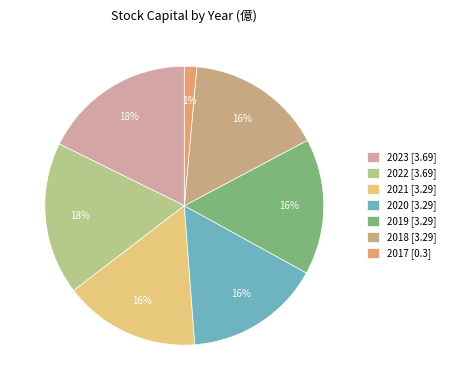

Combined, do 2018 and 2023 account for over 50%?

No